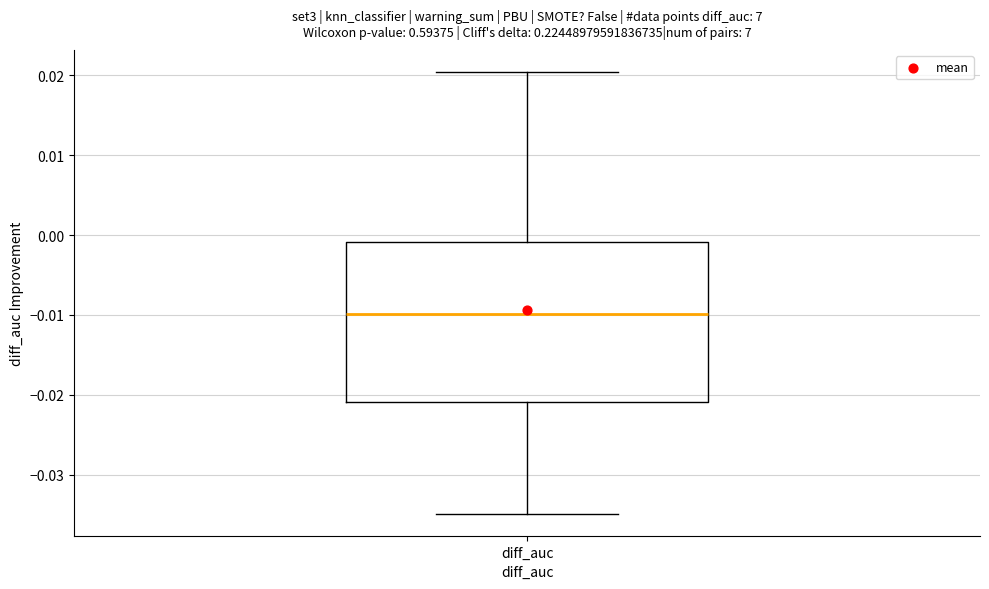

Read this box plot against the y-axis: the position of the median line, the range covered by the box, and the ends of both whiskers. The values are not printed on the chart, so give them approximately, as read against the axis.

median -0.010, box -0.021 to -0.001, whiskers -0.035 to 0.020